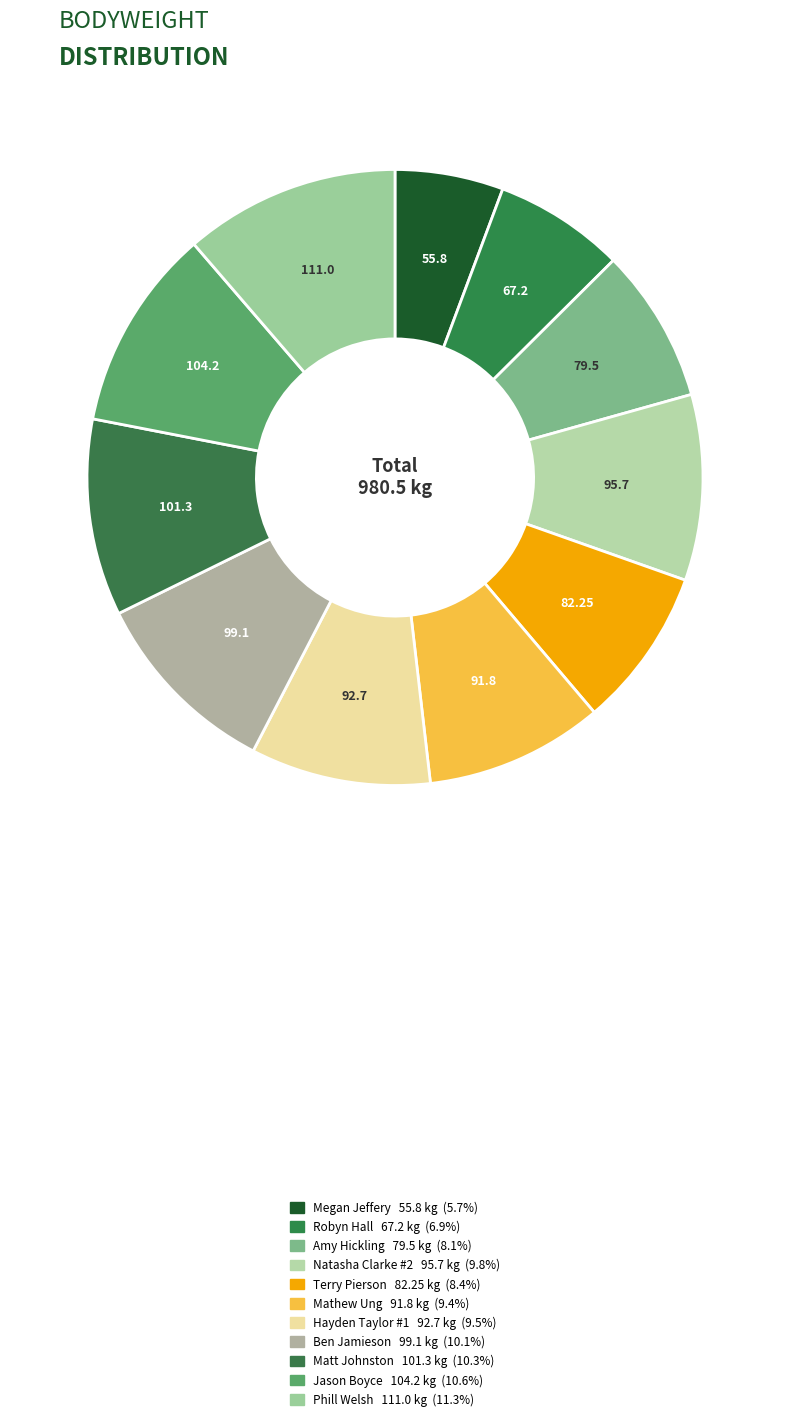

Does Phill Welsh represent more than half of the total?

No